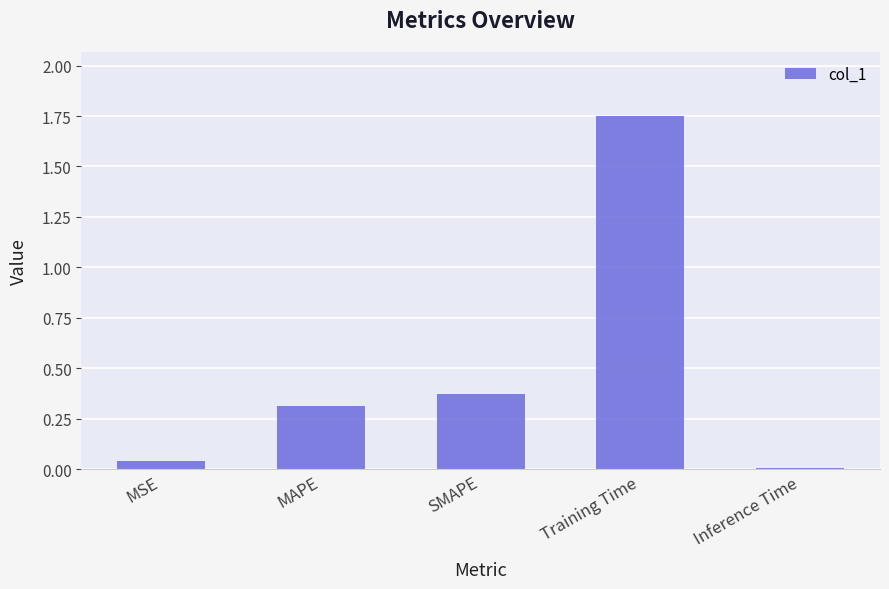

What is the sum of all values?

2.5